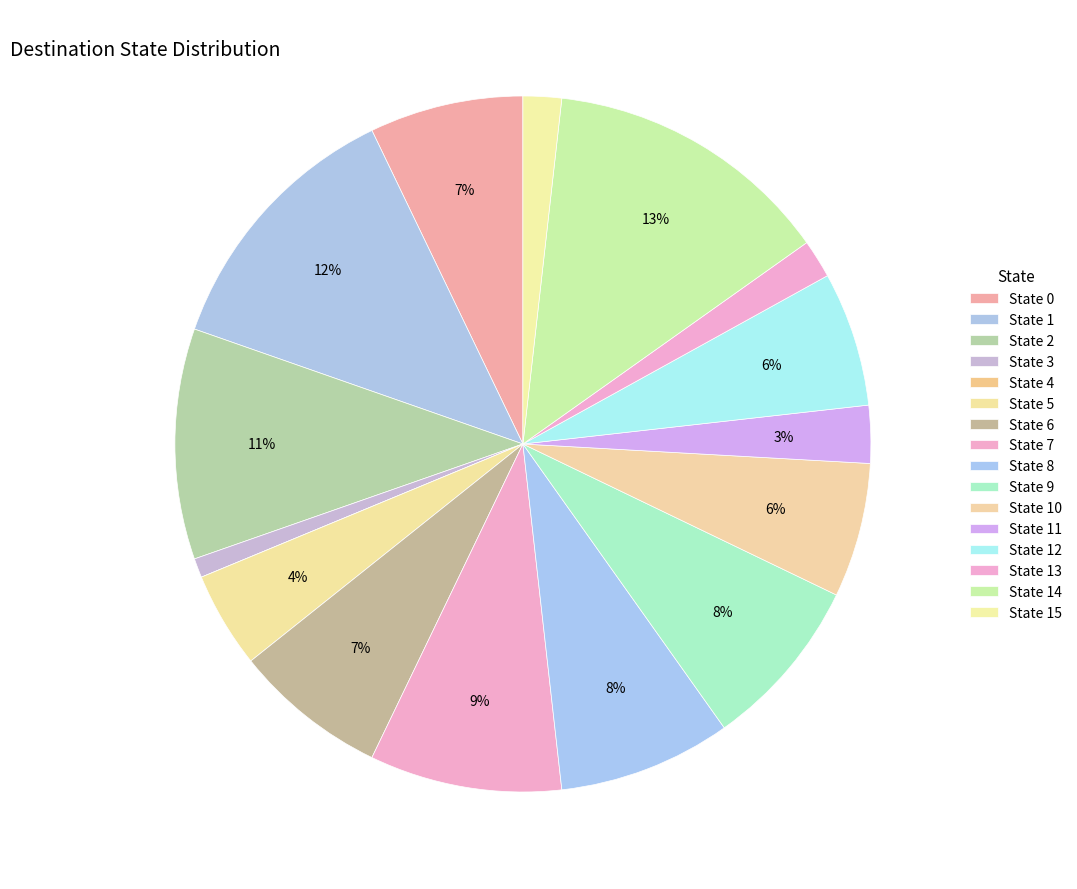

Is State 8 the majority of the pie?

No